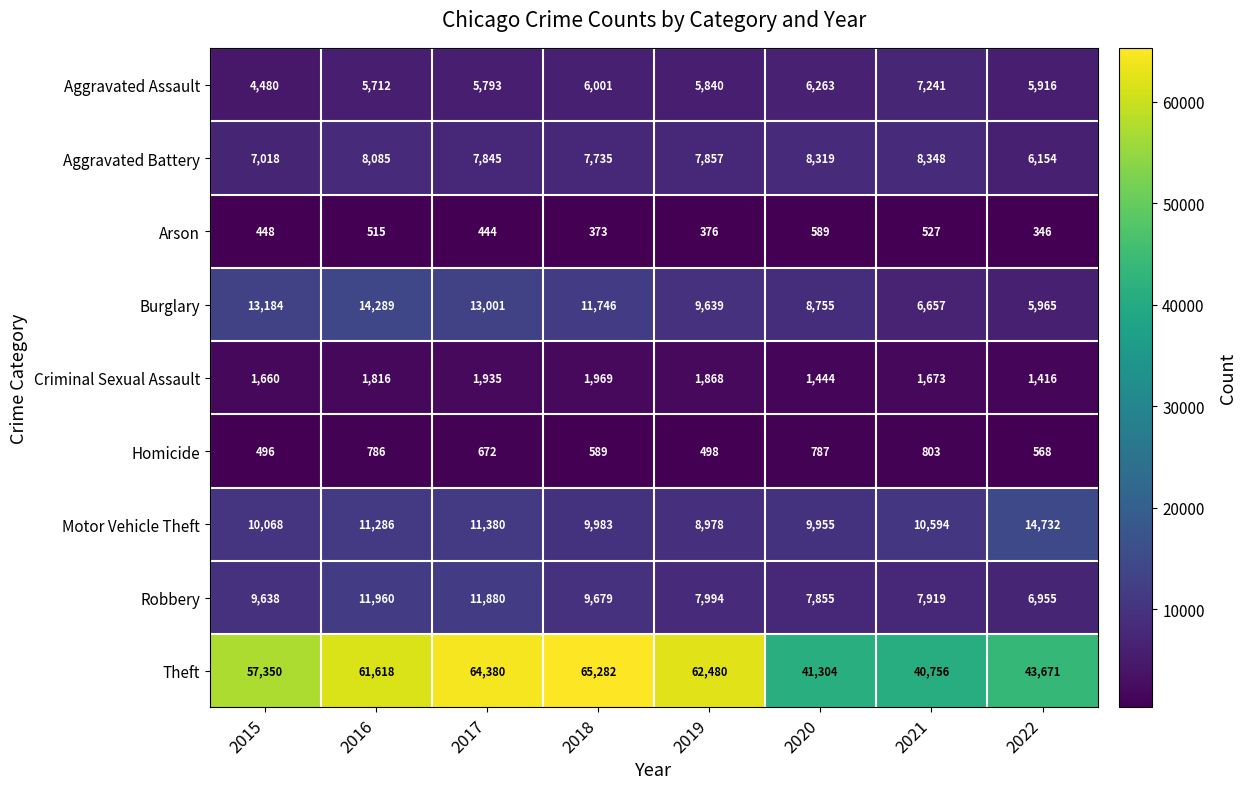

List the labels in order of Robbery value, largest first.

2016, 2017, 2018, 2015, 2019, 2021, 2020, 2022